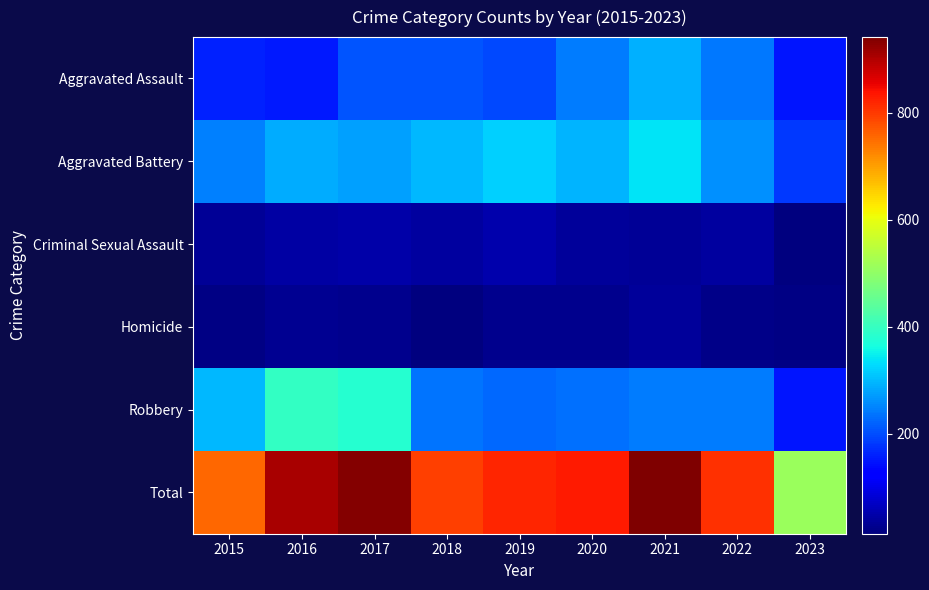

Which series has the widest spread of values?

Total